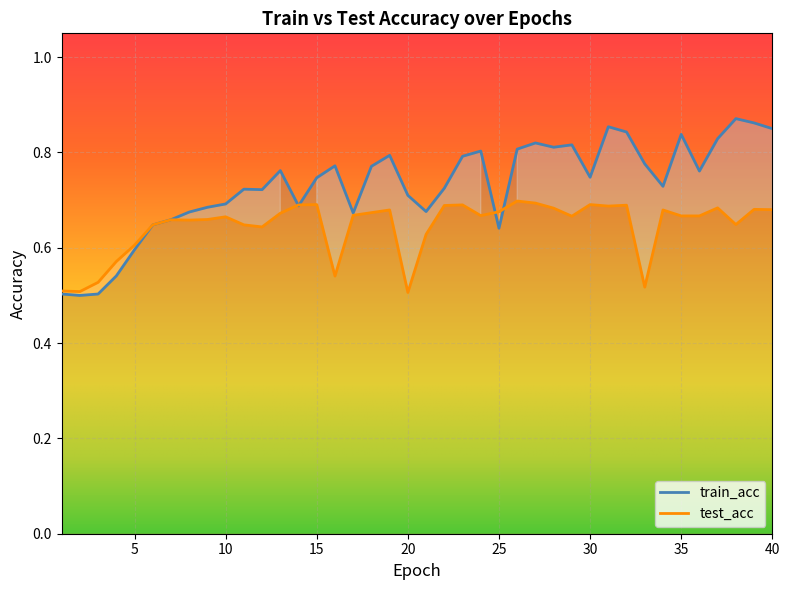

Reading left to right, list all the values displayed in this chart.

train_acc: 1=0.5	2=0.5	3=0.5	4=0.5	5=0.6	6=0.6	7=0.7	8=0.7	9=0.7	10=0.7	11=0.7	12=0.7	13=0.8	14=0.7	15=0.7	16=0.8	17=0.7	18=0.8	19=0.8	20=0.7	21=0.7	22=0.7	23=0.8	24=0.8	25=0.6	26=0.8	27=0.8	28=0.8	29=0.8	30=0.7	31=0.9	32=0.8	33=0.8	34=0.7	35=0.8	36=0.8	37=0.8	38=0.9	39=0.9	40=0.8
test_acc: 1=0.5	2=0.5	3=0.5	4=0.6	5=0.6	6=0.6	7=0.7	8=0.7	9=0.7	10=0.7	11=0.6	12=0.6	13=0.7	14=0.7	15=0.7	16=0.5	17=0.7	18=0.7	19=0.7	20=0.5	21=0.6	22=0.7	23=0.7	24=0.7	25=0.7	26=0.7	27=0.7	28=0.7	29=0.7	30=0.7	31=0.7	32=0.7	33=0.5	34=0.7	35=0.7	36=0.7	37=0.7	38=0.6	39=0.7	40=0.7